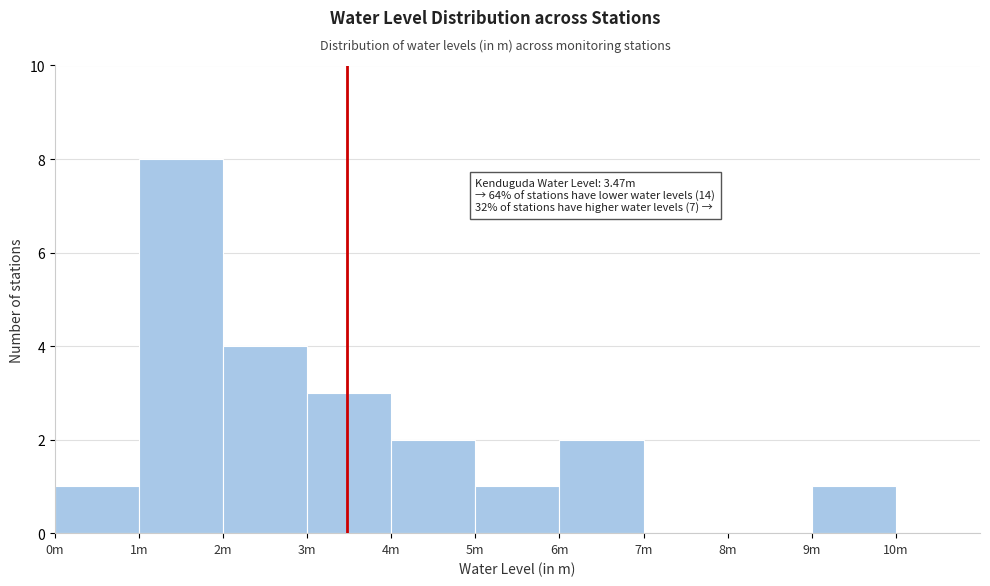

Reading left to right, transcribe all the data shown in this chart.

0m=1	1m=8	2m=4	3m=3	4m=2	5m=1	6m=2	7m=0	8m=0	9m=1